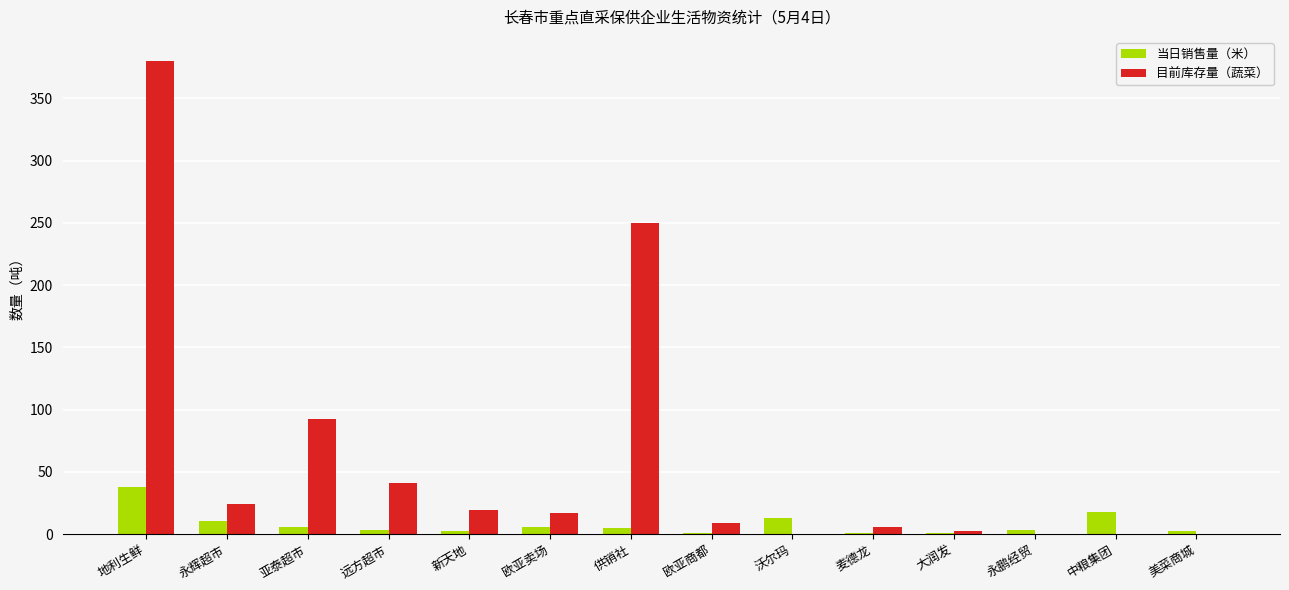

The value of 目前库存量（蔬菜） at 新天地 is 19.0. True or false?

True